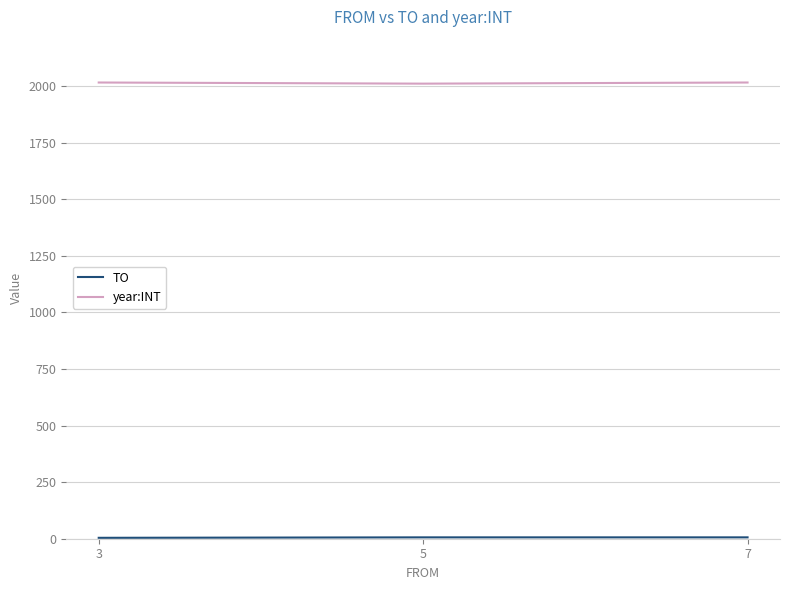

The value of year:INT at 5 is 3385. True or false?

False